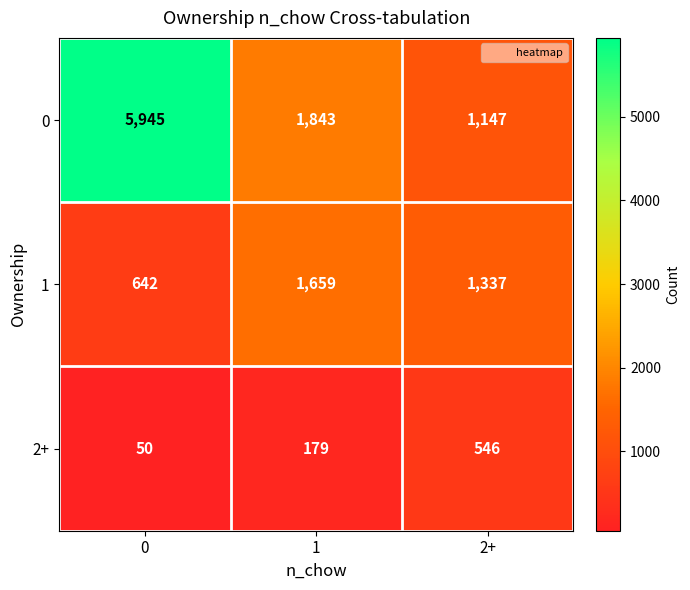

The value of 0 at 1 is 1843. True or false?

True